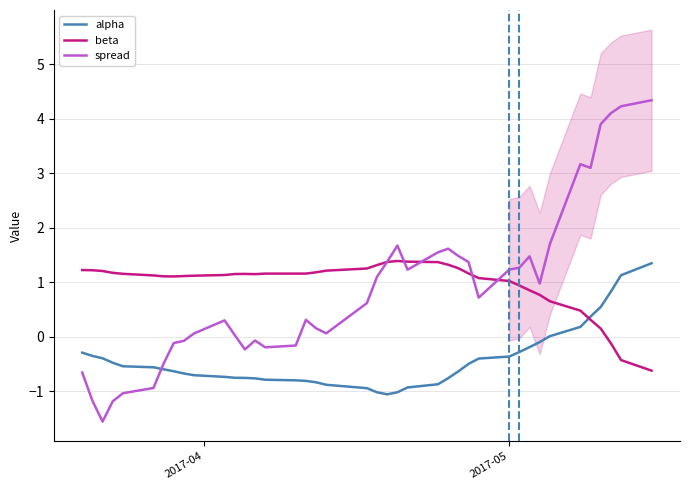

Which series has the largest total across all categories?

beta